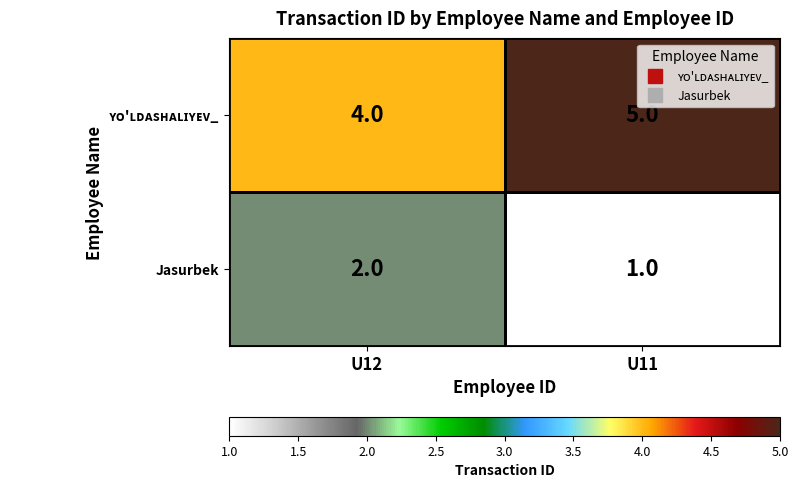

The Jasurbek series shows 3 at U12. True or false?

False